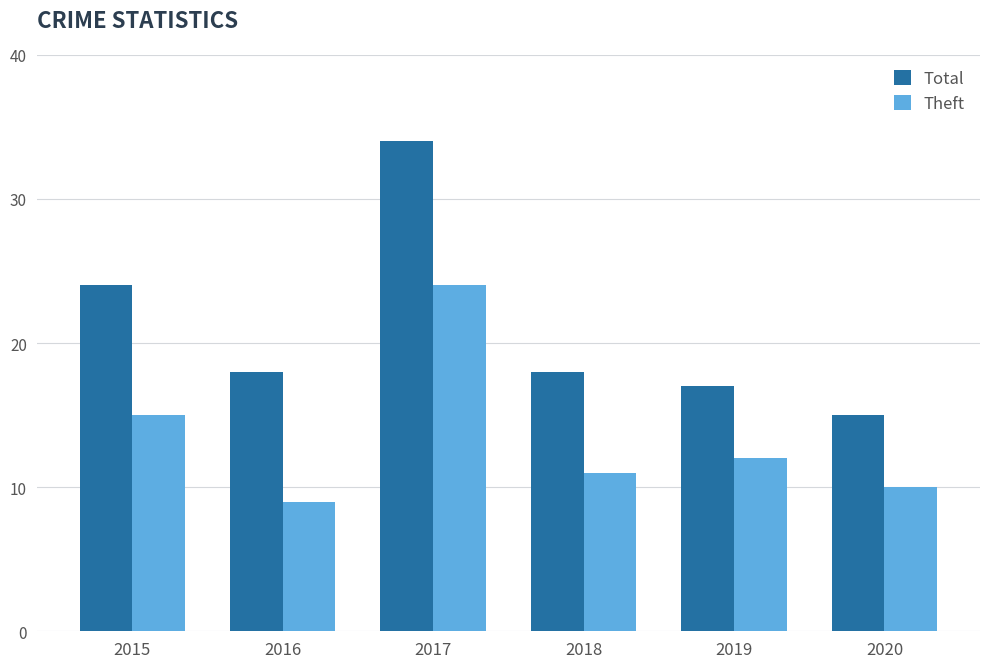

Count the number of categories in the chart.

6